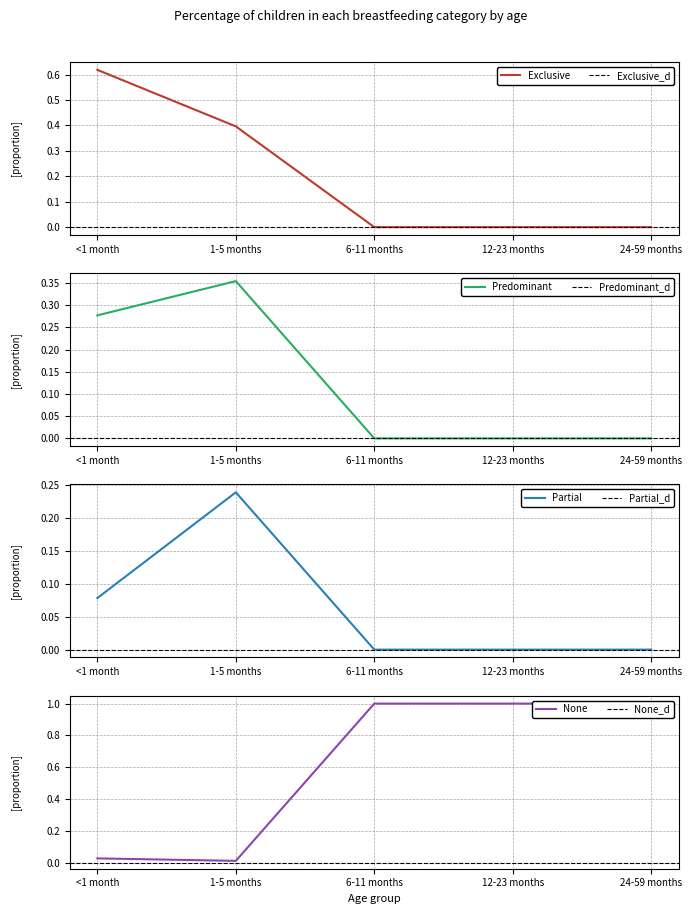

What is the difference between the second highest and second lowest values in the Predominant series?

0.3